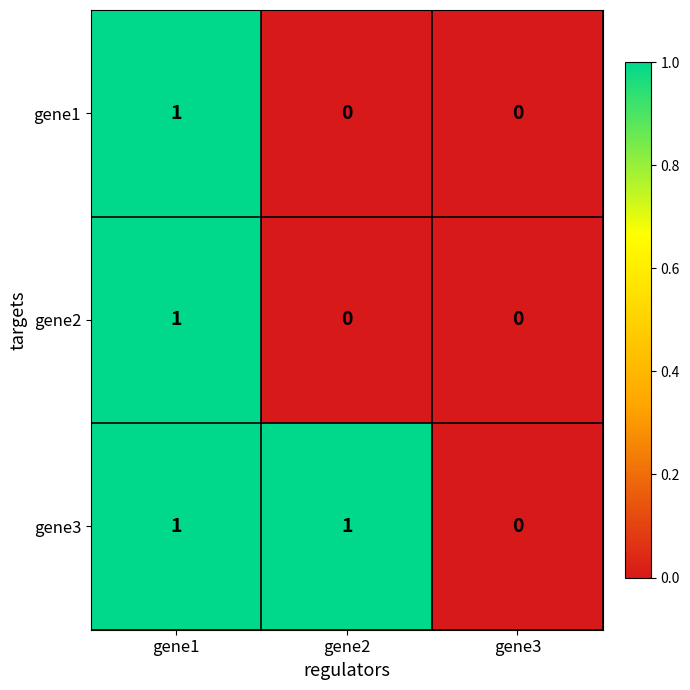

How many distinct data groups are displayed?

3